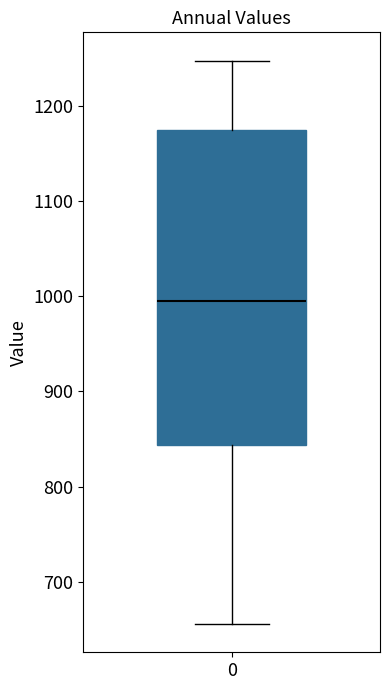

Transcribe this box plot: give where the median line is, the range the box spans, and where the two whiskers end, as read against the y-axis. The values are not printed on the chart, so give them approximately, as read against the axis.

median 990, box 840 to 1170, whiskers 660 to 1250